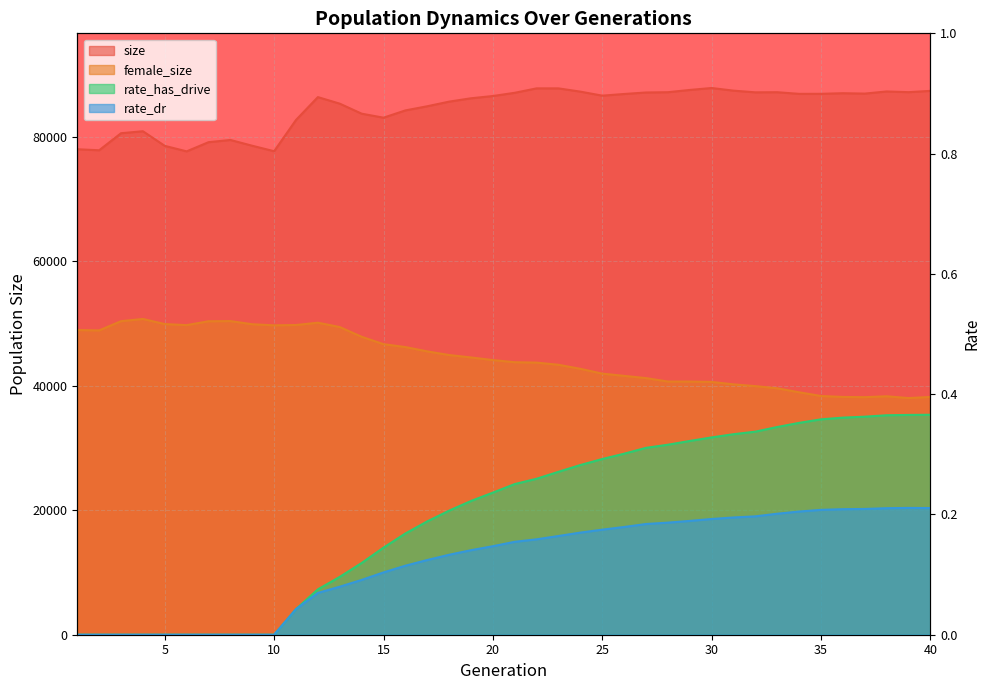

What is the value of the female_size point at the 31st from the left?

40237.0